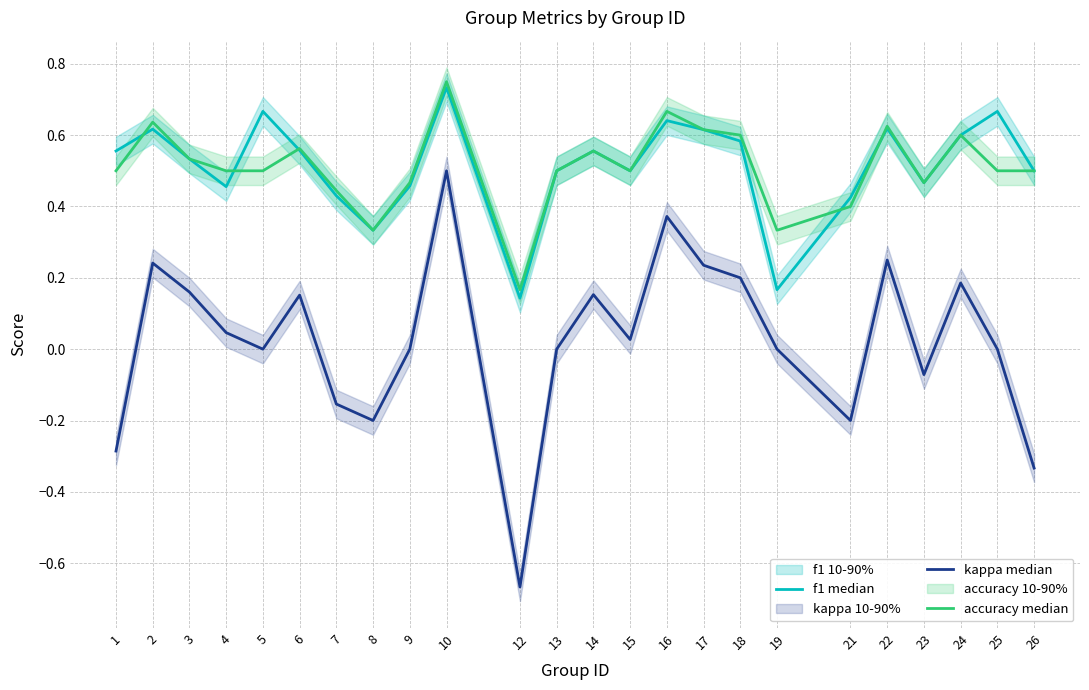

Count the number of data series in this chart.

3